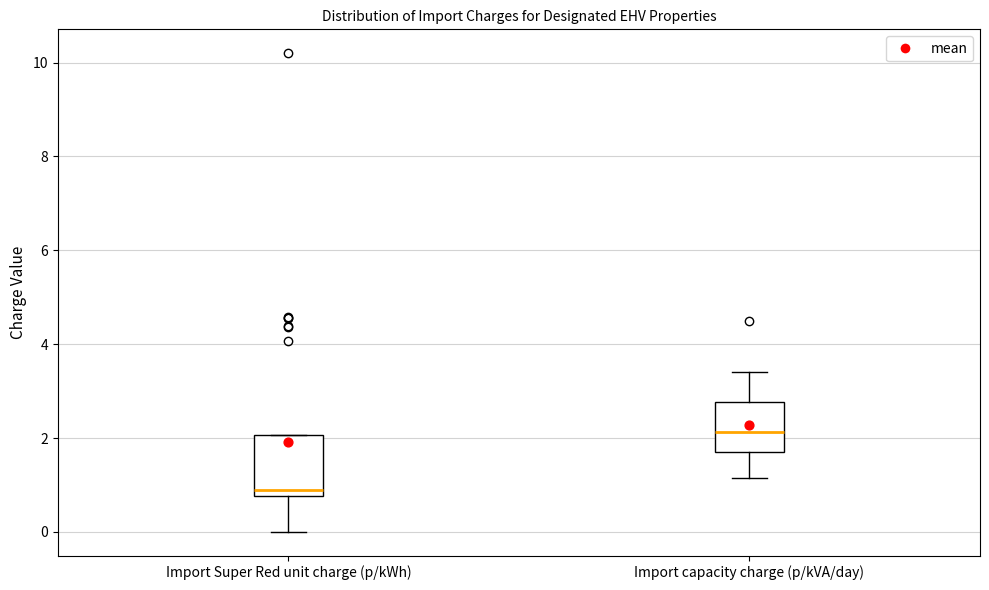

Comparing the boxes themselves (not the whiskers), which one is the tallest?

Import Super Red unit charge (p/kWh)